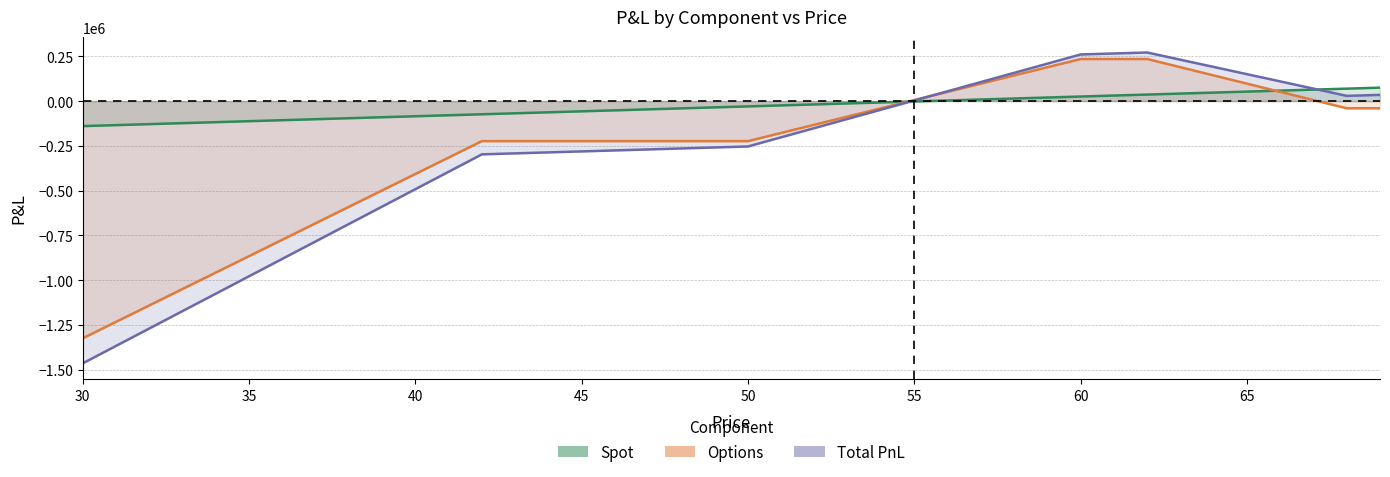

List the series in order of their peak value, lowest first.

Spot, Options, Total_Pnl